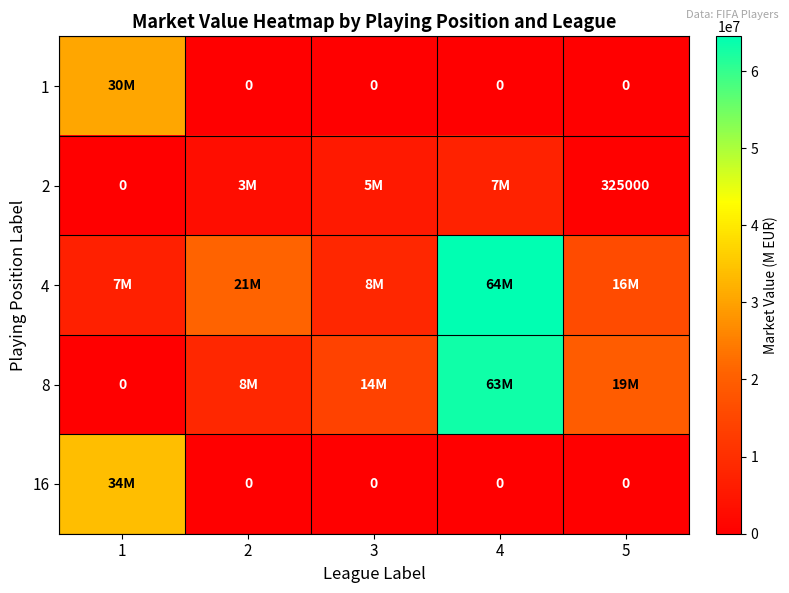

Between 2 and 5, which series saw the biggest shift?

8